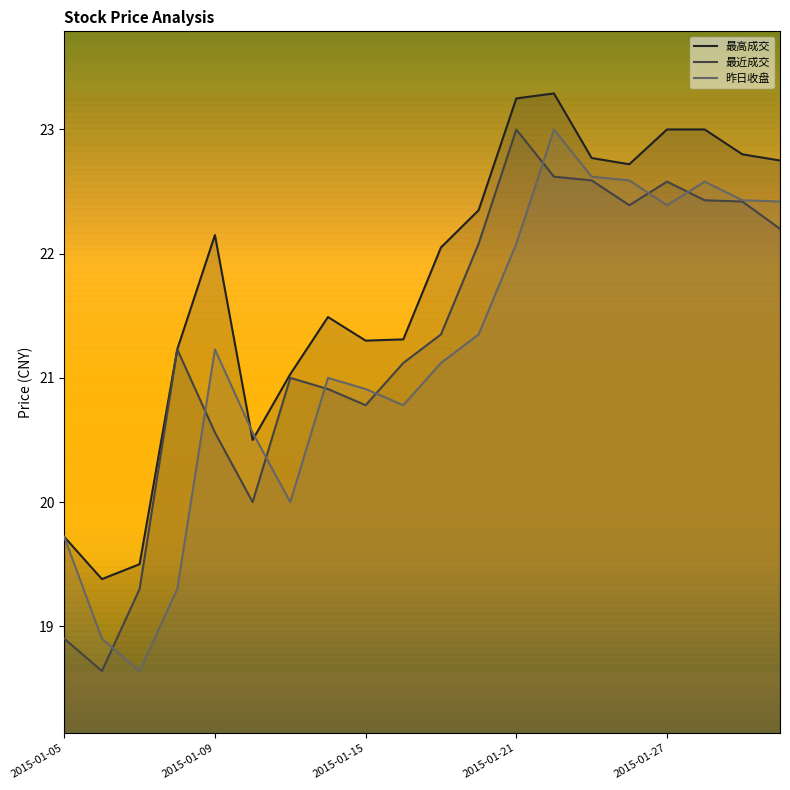

The value of 最近成交 at 2015-01-29 is 39.6. True or false?

False